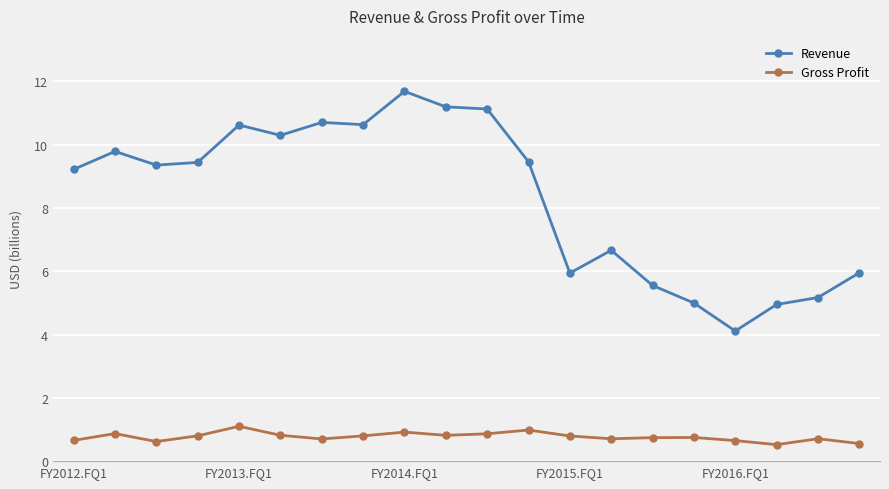

Which series has the largest total across all categories?

Revenue